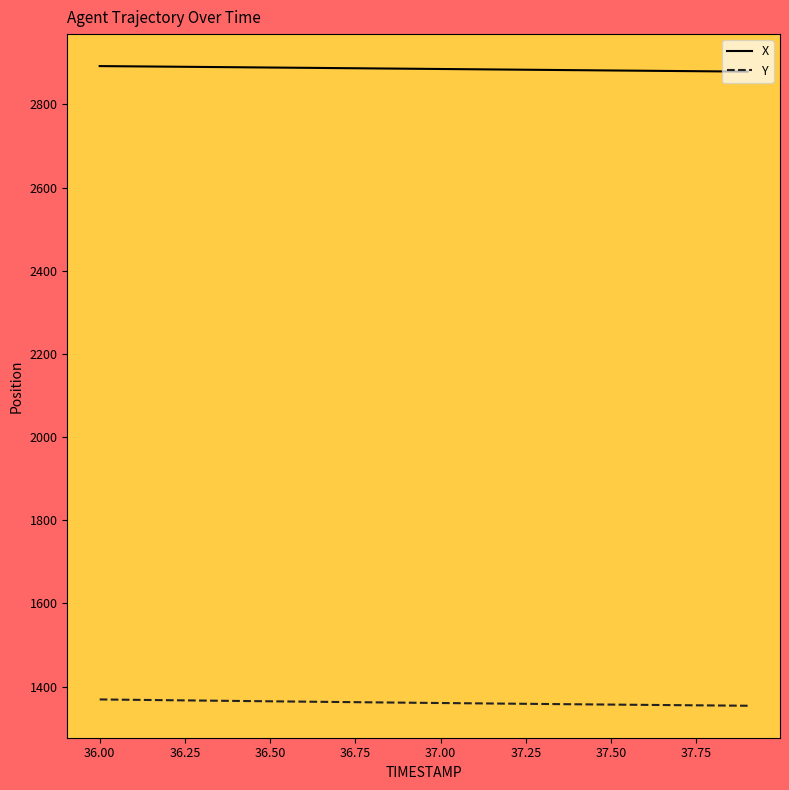

Rank the series by their average value, from highest to lowest.

X, Y